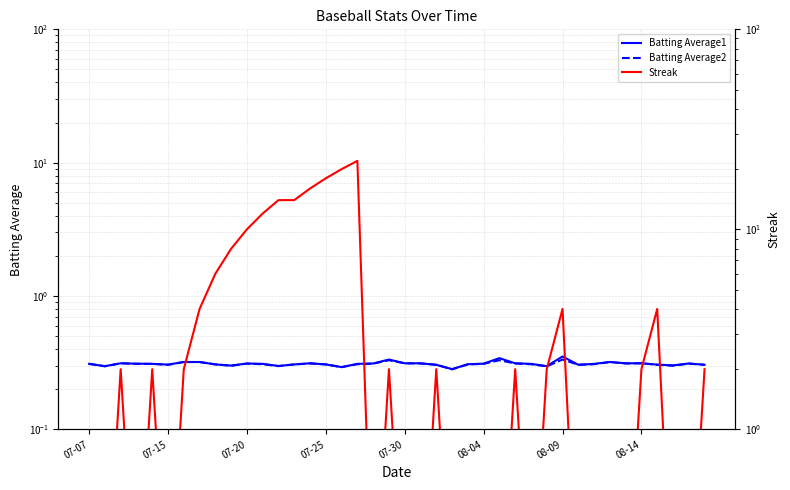

Which series has the widest spread of values?

Streak